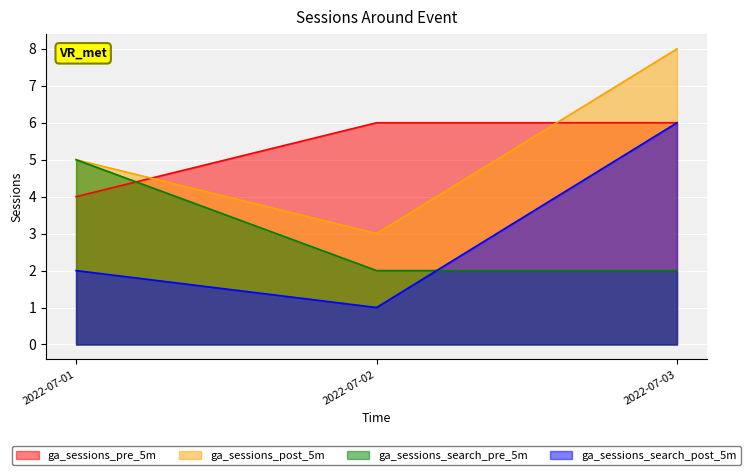

Reading right to left, extract all data points from this chart.

ga_sessions_pre_5m: 6	6	4
ga_sessions_post_5m: 8	3	5
ga_sessions_search_pre_5m: 2	2	5
ga_sessions_search_post_5m: 6	1	2